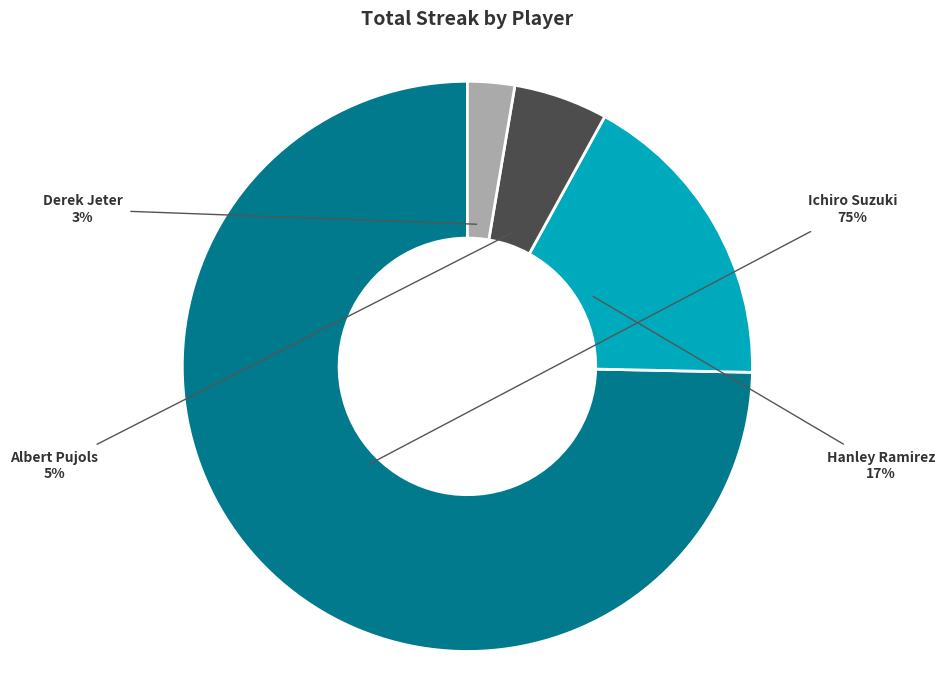

What is the smallest slice in the pie chart?

Derek Jeter